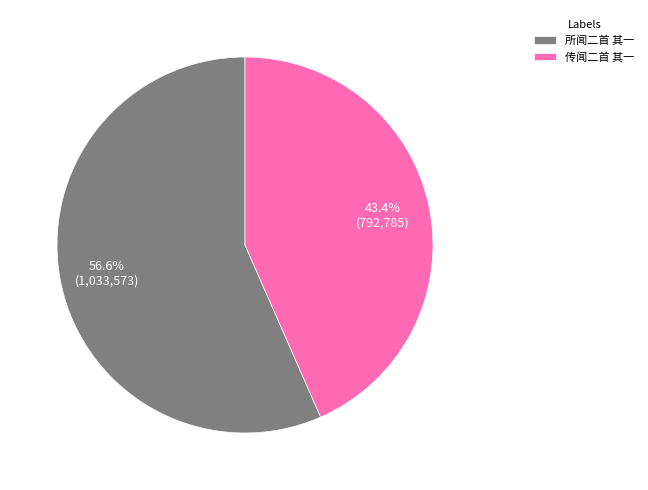

Is 传闻二首 其一 the majority of the pie?

No